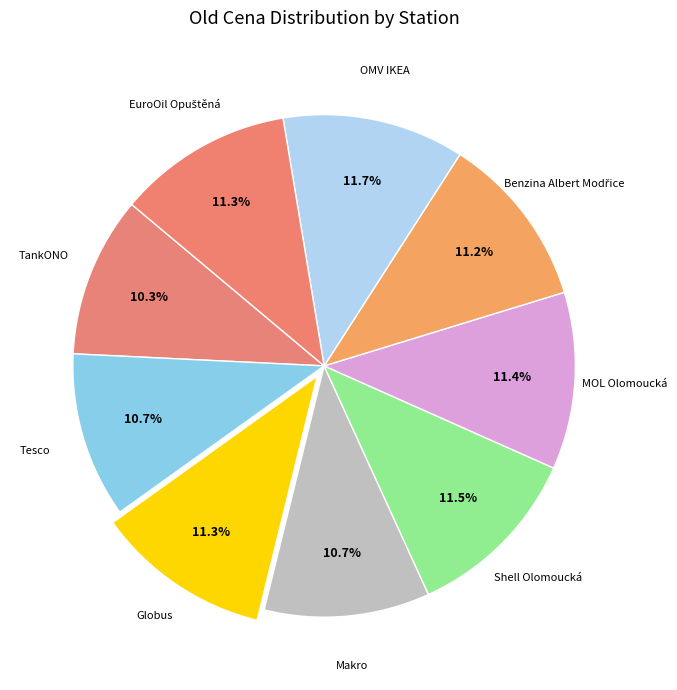

Rank the categories by value from highest to lowest.

OMV IKEA, Shell Olomoucká, MOL Olomoucká, Globus, EuroOil Opuštěná, Benzina Albert Modřice, Tesco, Makro, TankONO